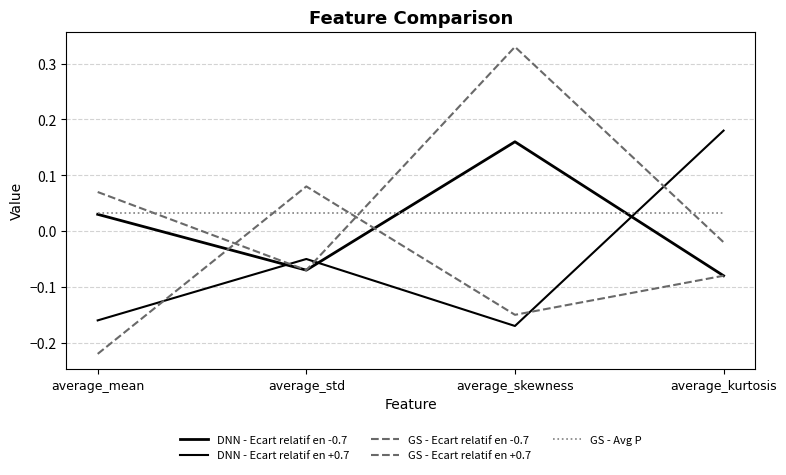

True or false: DNN - Ecart relatif en -0.7 and GS - Ecart relatif en -0.7 intersect in this chart.

False